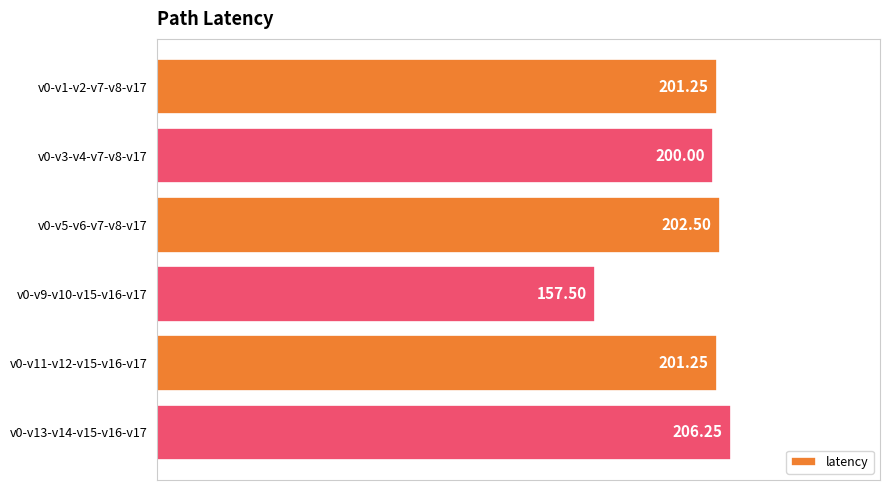

What is the change in value from v0-v3-v4-v7-v8-v17 to v0-v9-v10-v15-v16-v17?

-42.5